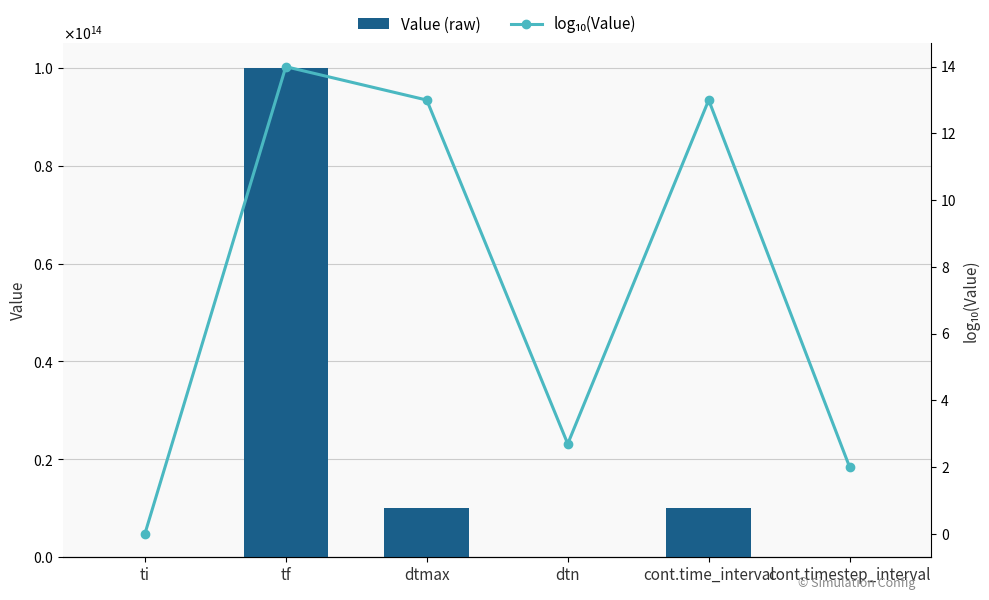

How many data points in Value (raw) are above 10000000000000?

1